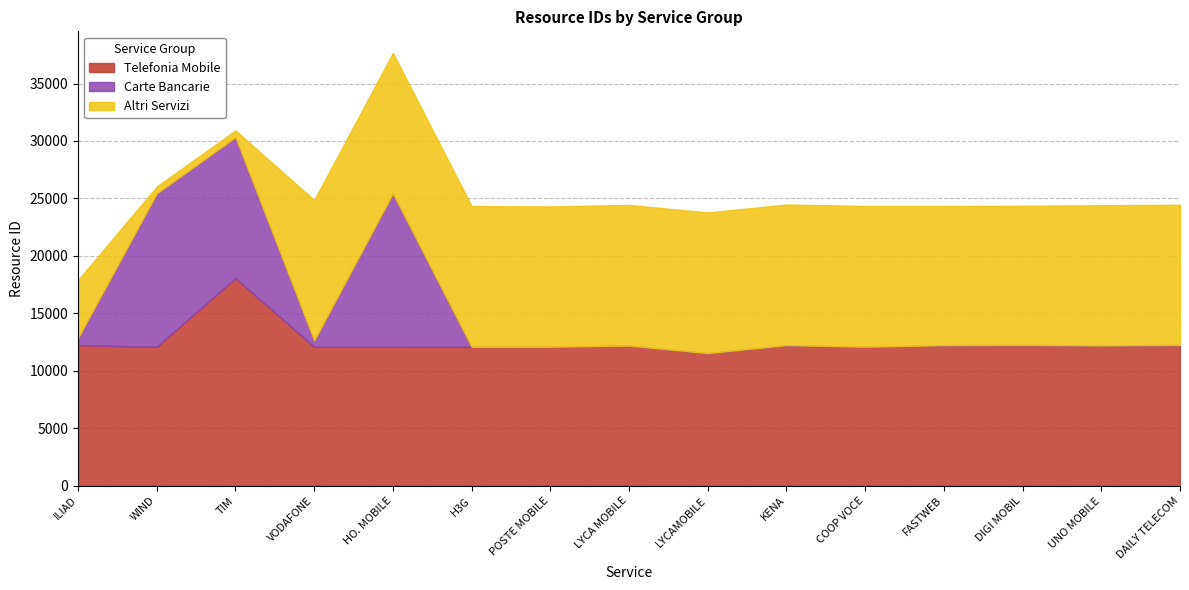

Which series has the largest range (max minus min)?

Carte Bancarie